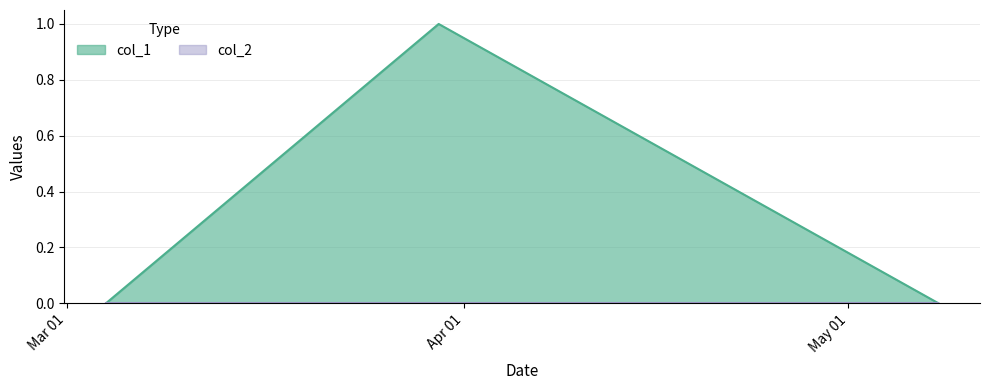

Reading right to left, extract all data points from this chart.

1651969912=0	1648600277=1	1646357461=0